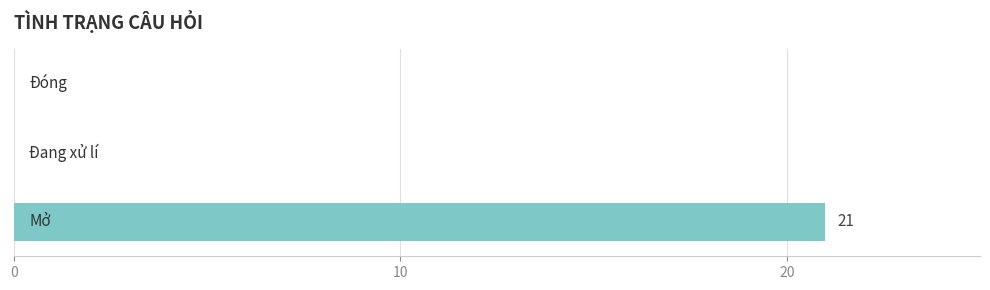

What is the average value?

7